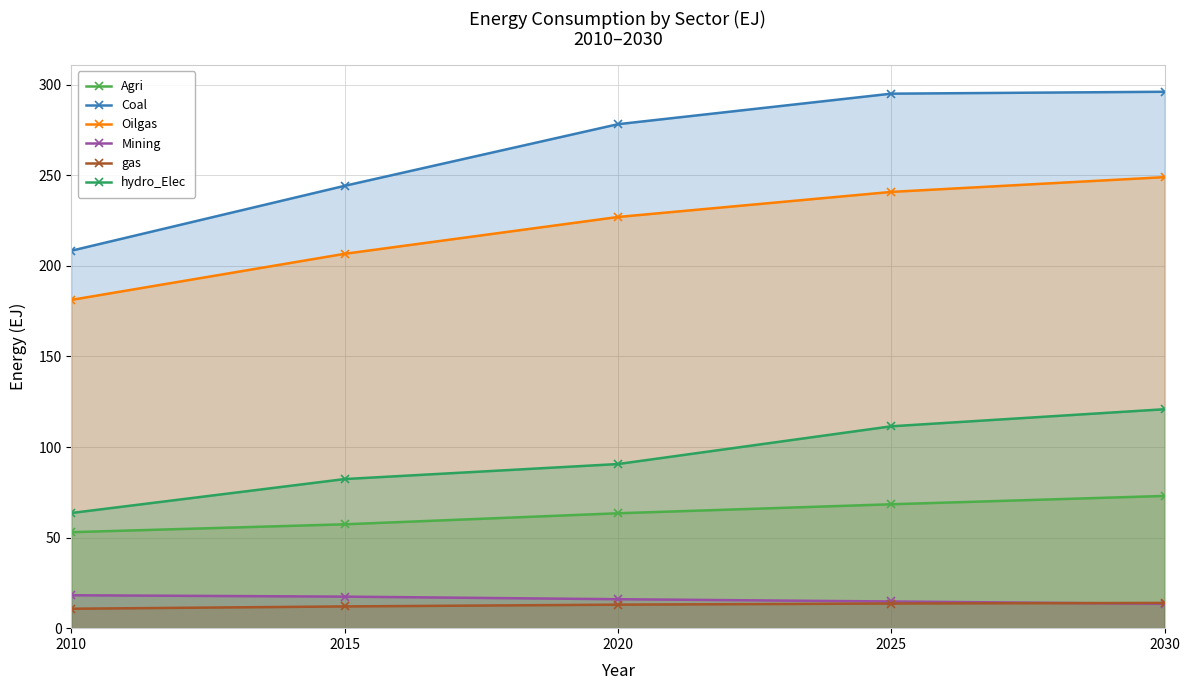

At 2015, list the series in order from largest to smallest.

Coal, Oilgas, hydro_Elec, Agri, Mining, gas